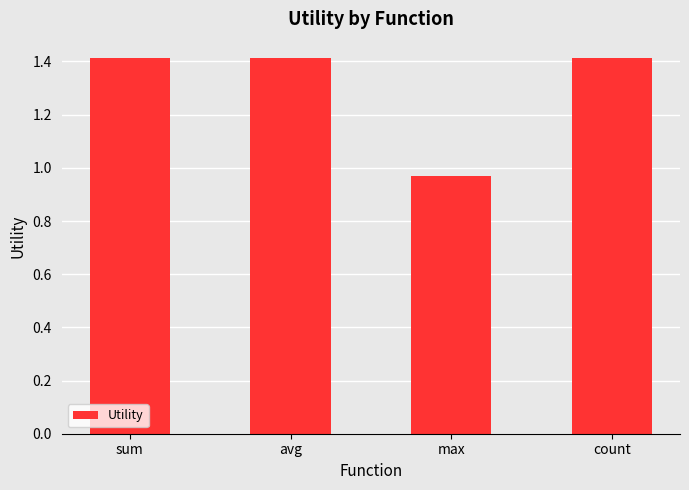

What position from the right is count?

1